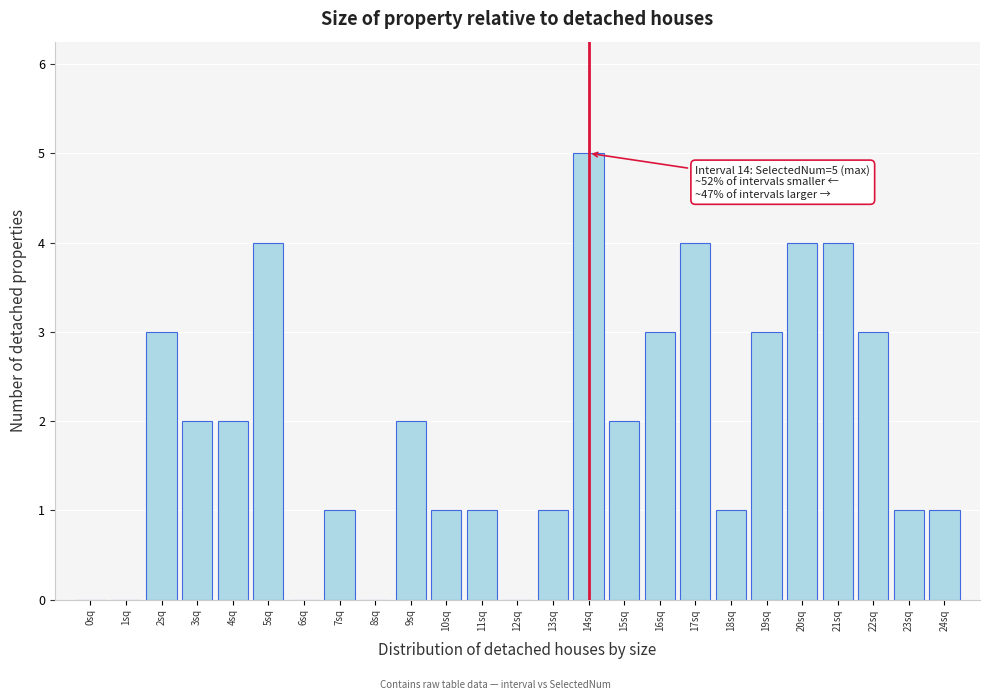

Reading right to left, transcribe all the data shown in this chart.

24sq=1	23sq=1	22sq=3	21sq=4	20sq=4	19sq=3	18sq=1	17sq=4	16sq=3	15sq=2	14sq=5	13sq=1	12sq=0	11sq=1	10sq=1	9sq=2	8sq=0	7sq=1	6sq=0	5sq=4	4sq=2	3sq=2	2sq=3	1sq=0	0sq=0